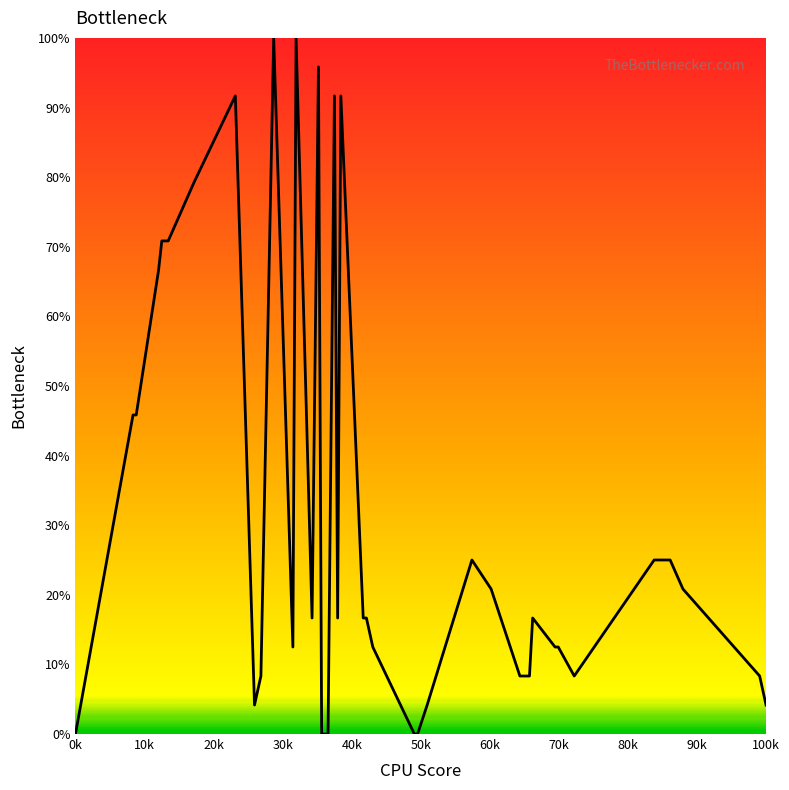

Does the chart display data point markers on the line(s)?

No